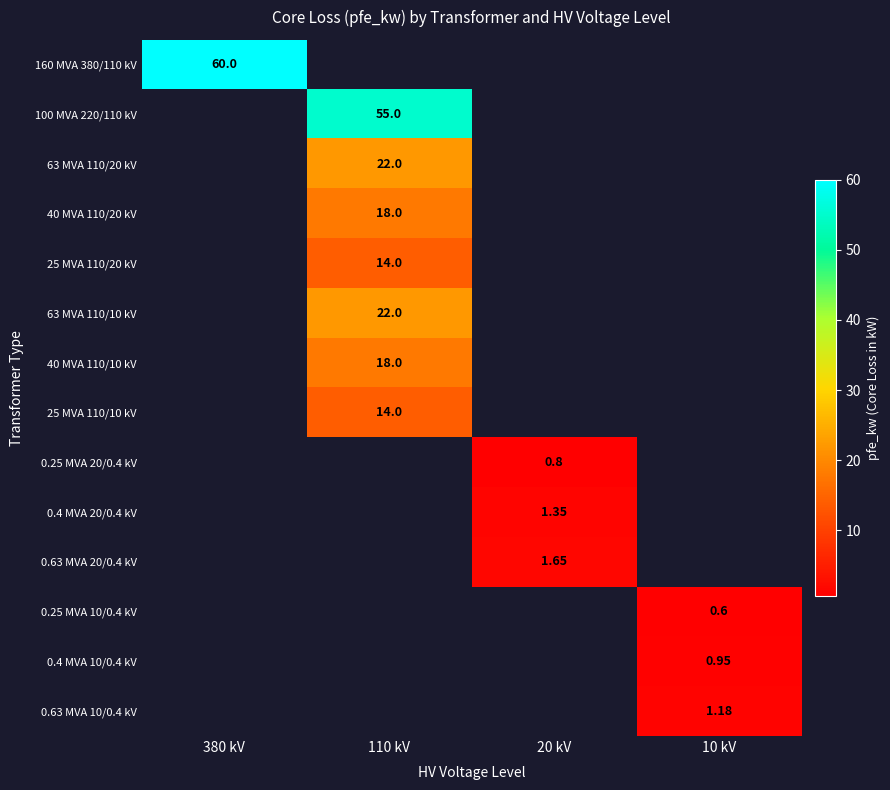

List the labels in order of 25 MVA 110/20 kV value, smallest first.

380 kV, 20 kV, 10 kV, 110 kV